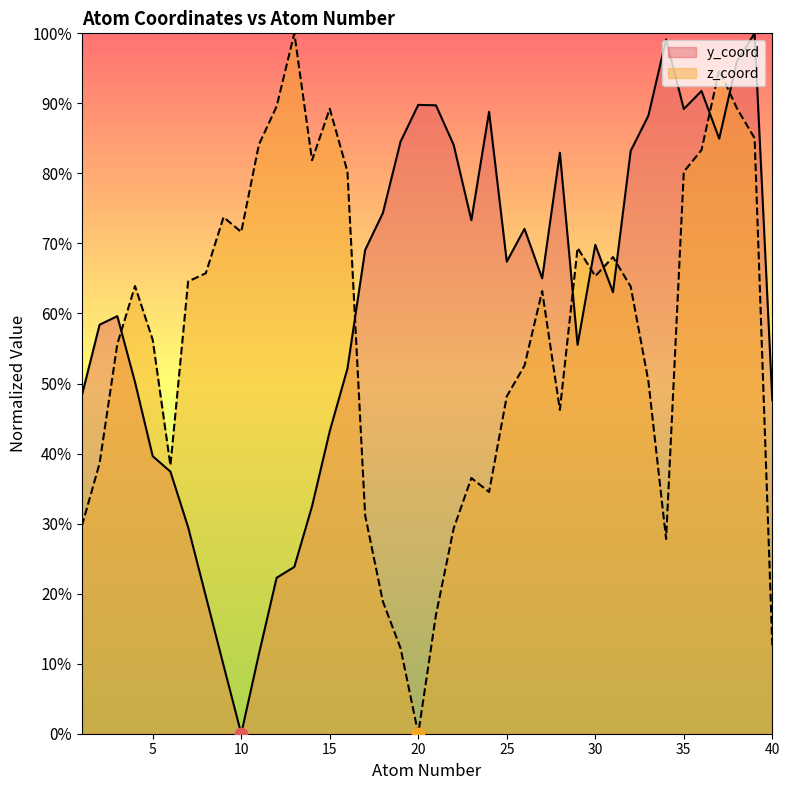

What is the total value across all series at 7?

94.1